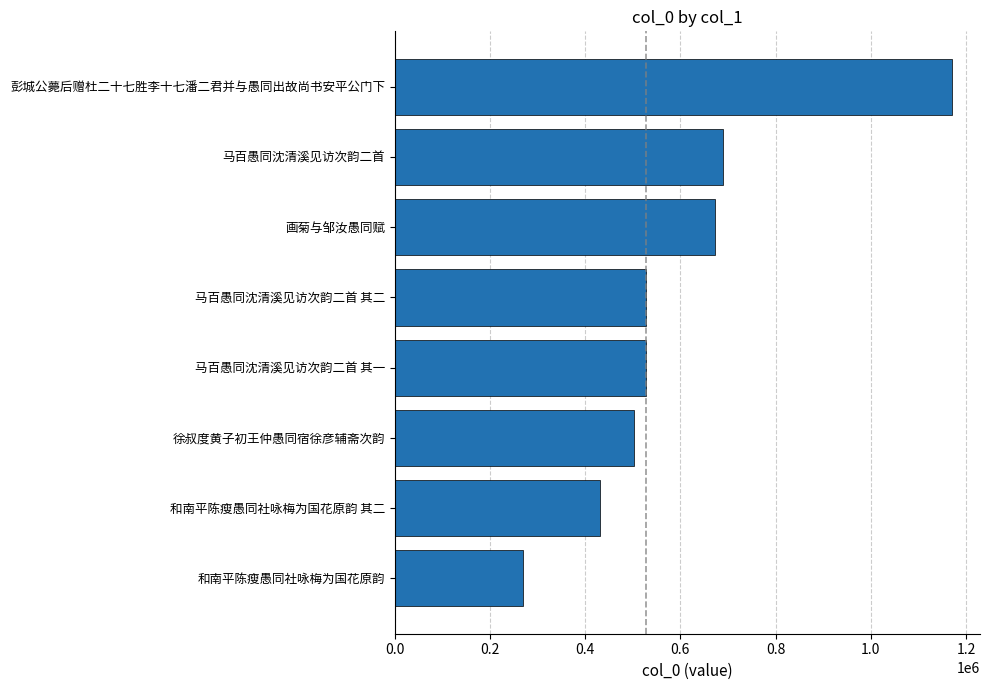

What is the difference between the second highest and minimum values?

418870